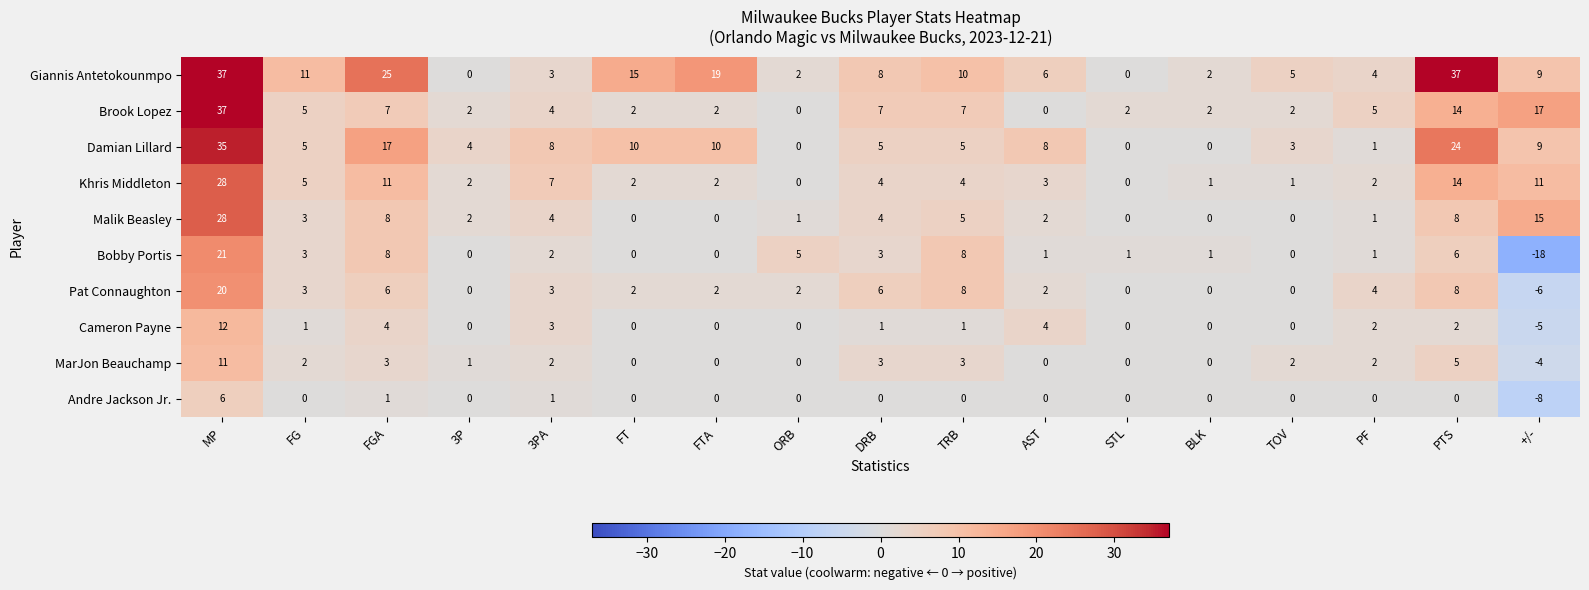

Which series has the largest range (max minus min)?

Bobby Portis